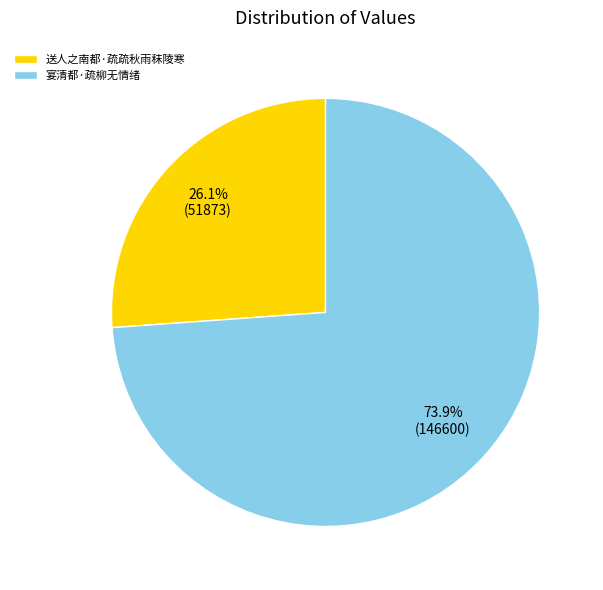

Rank the categories by value from lowest to highest.

送人之南都·疏疏秋雨秣陵寒, 宴清都·疏柳无情绪